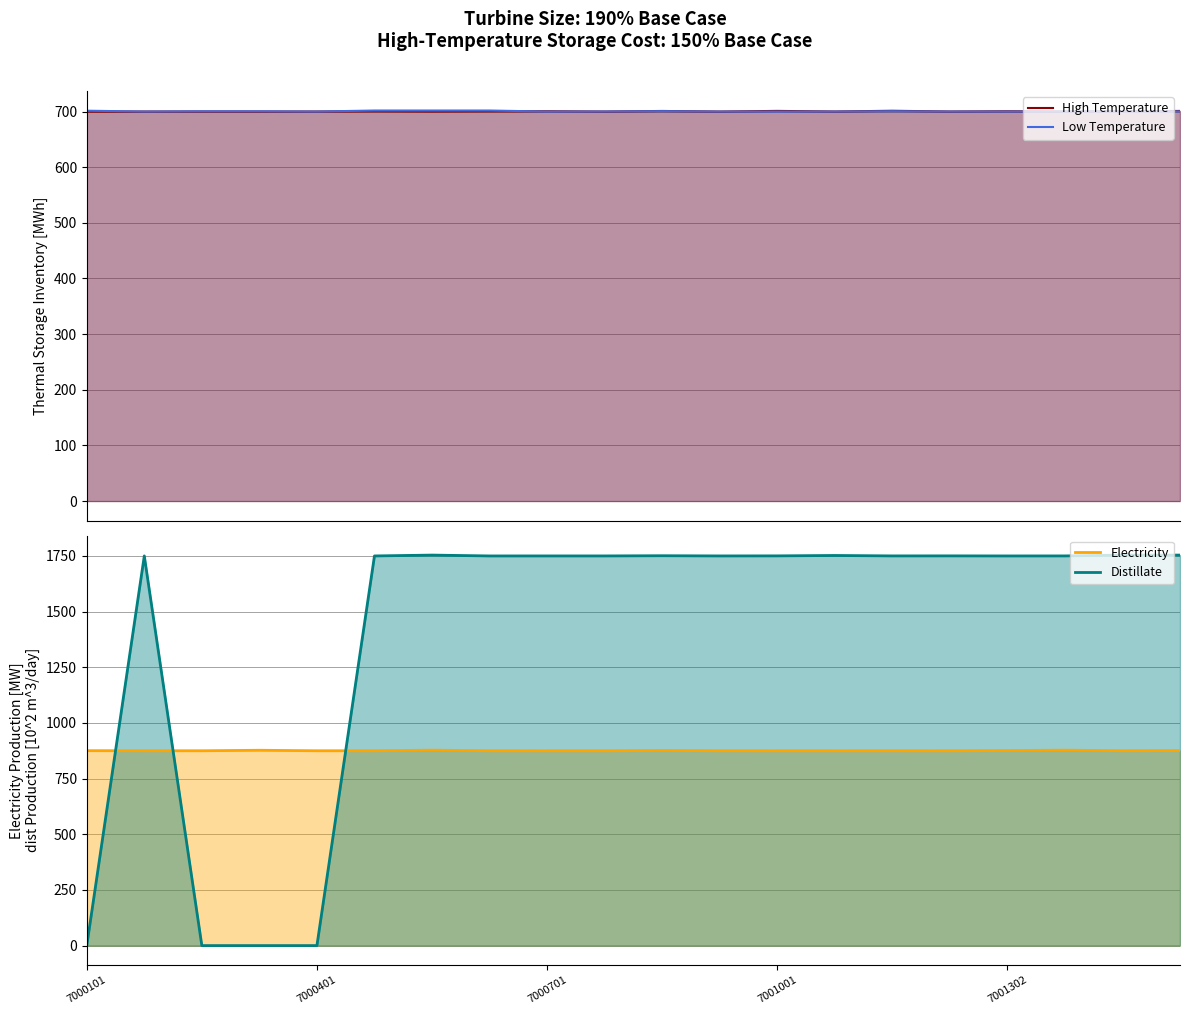

Which series has the largest total across all categories?

Distillate